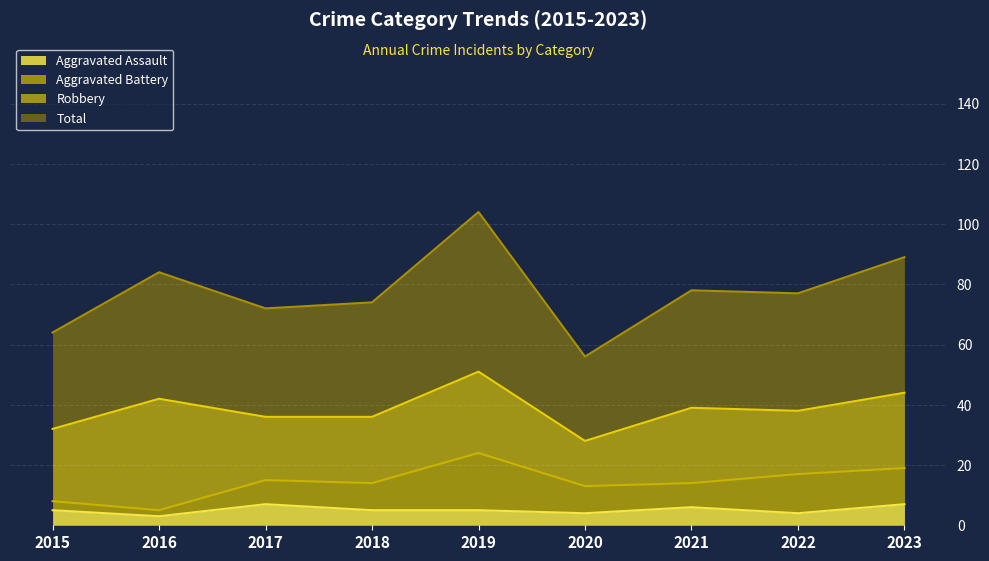

Read the Aggravated Assault value at 2016.

3